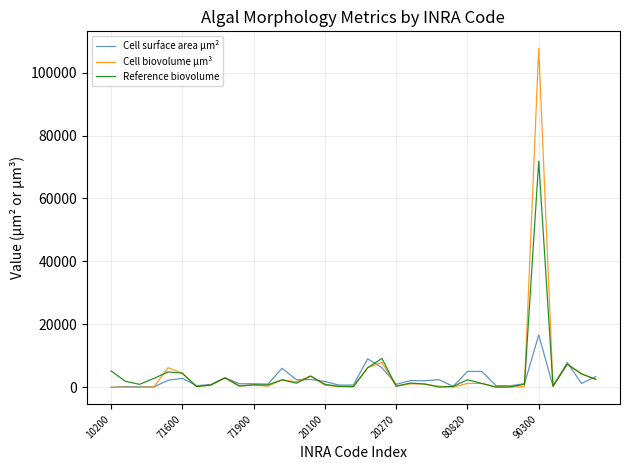

What is the highest value of the Reference biovolume series?

71837.8